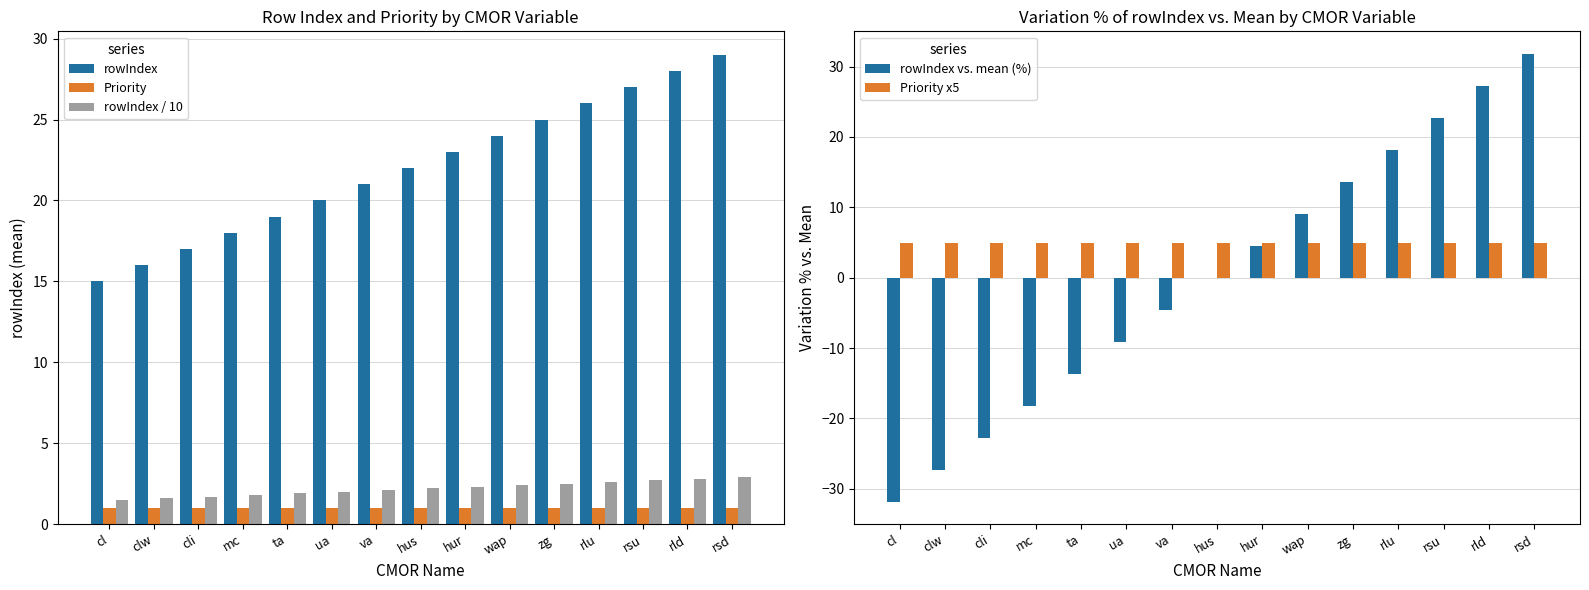

How many bars are there in total?

75